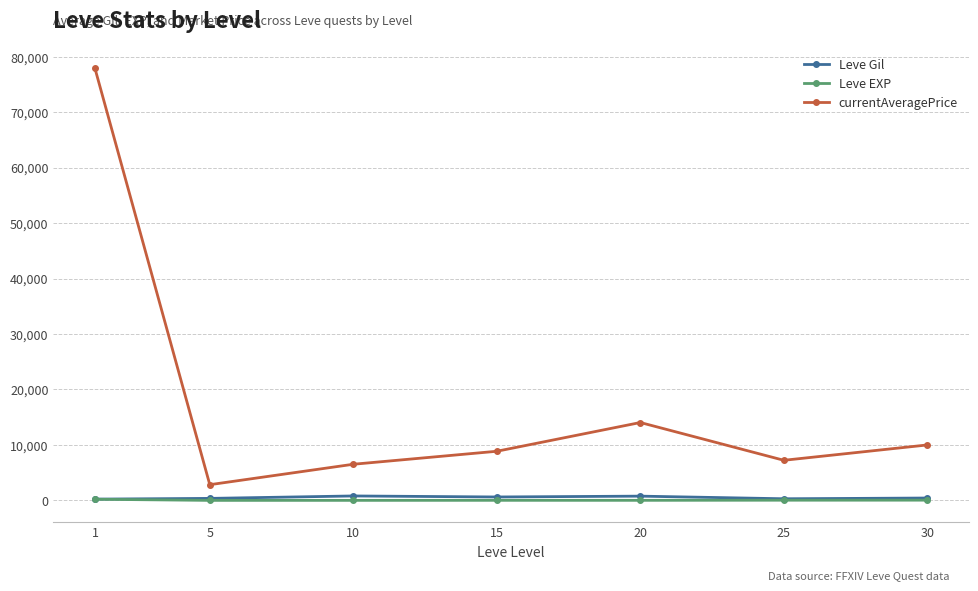

Does the chart display data point markers on the line(s)?

Yes